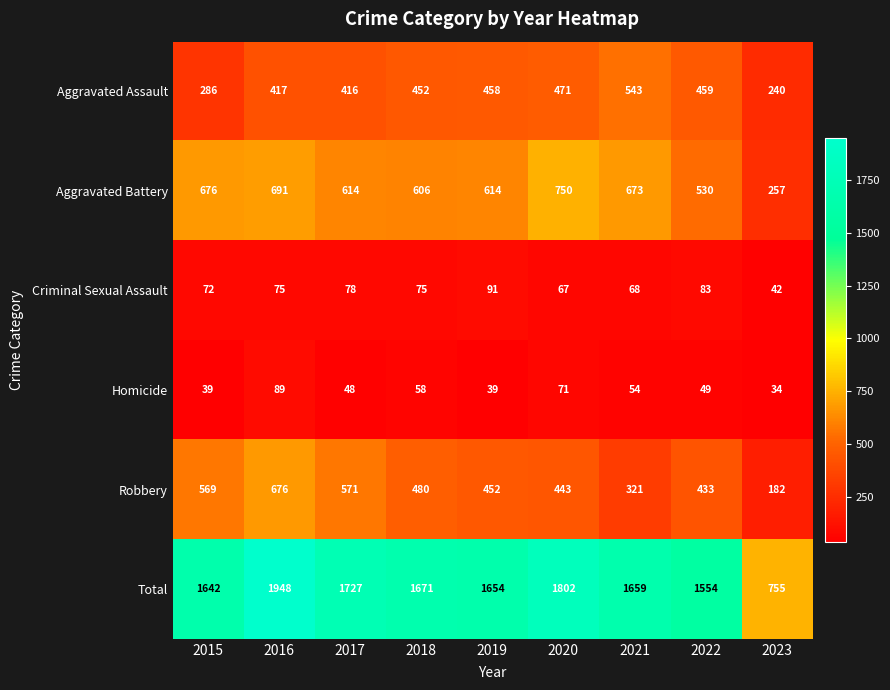

Which series has the largest range (max minus min)?

Total